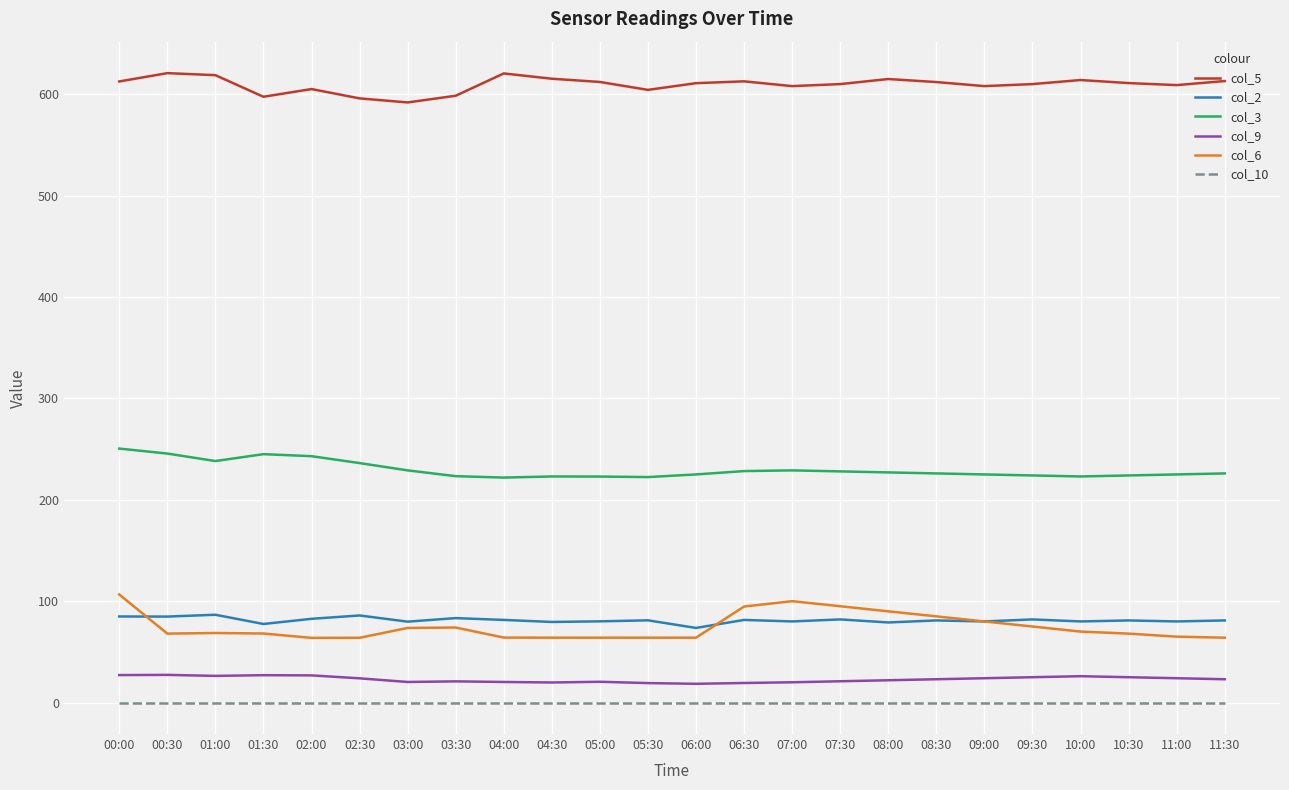

At how many categories does at least one series exceed 263?

24